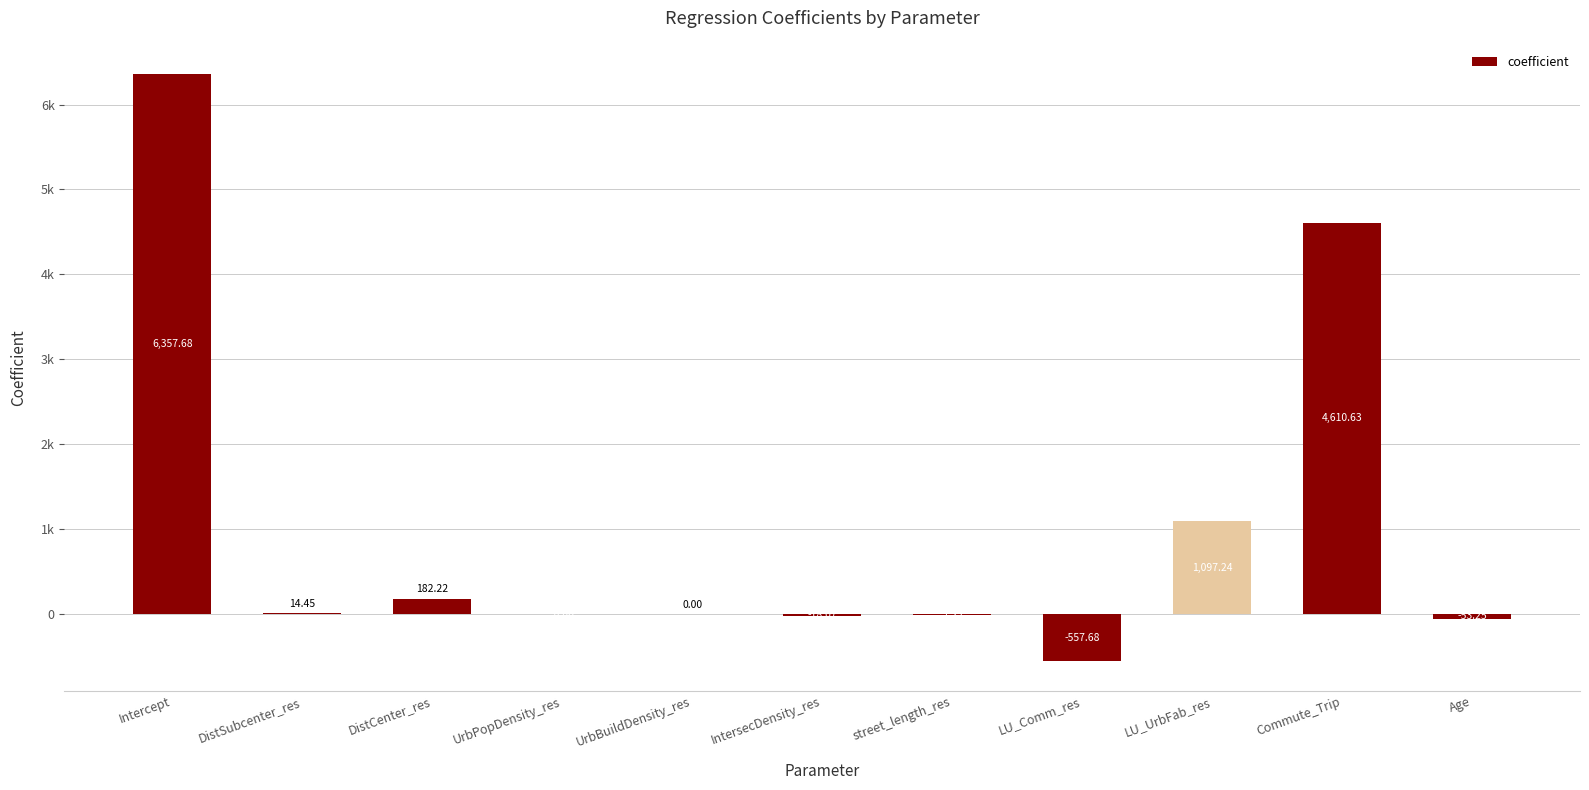

What is the label of the 6th bar from the right?

IntersecDensity_res